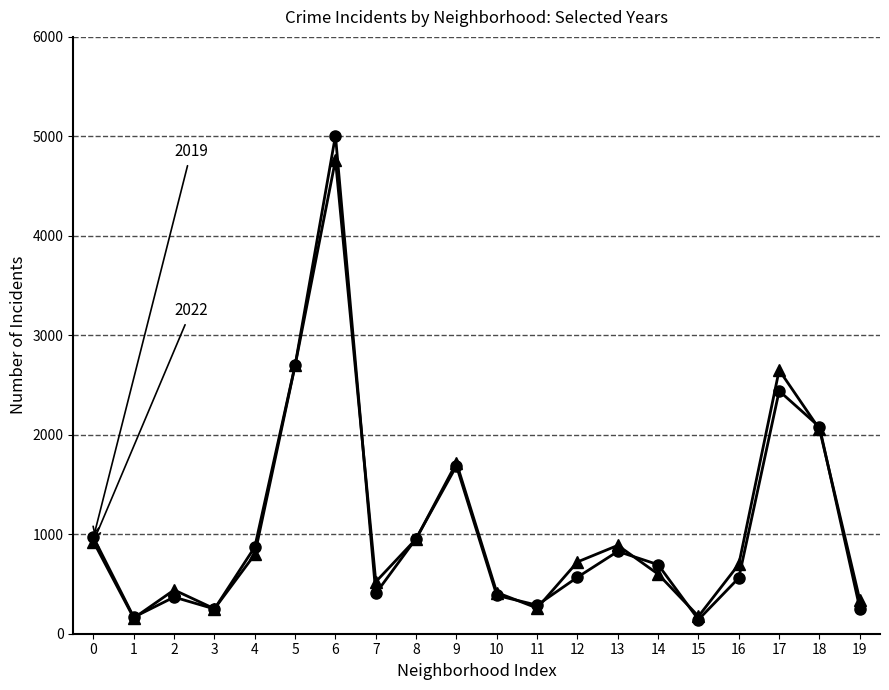

What is the smallest value displayed?

142